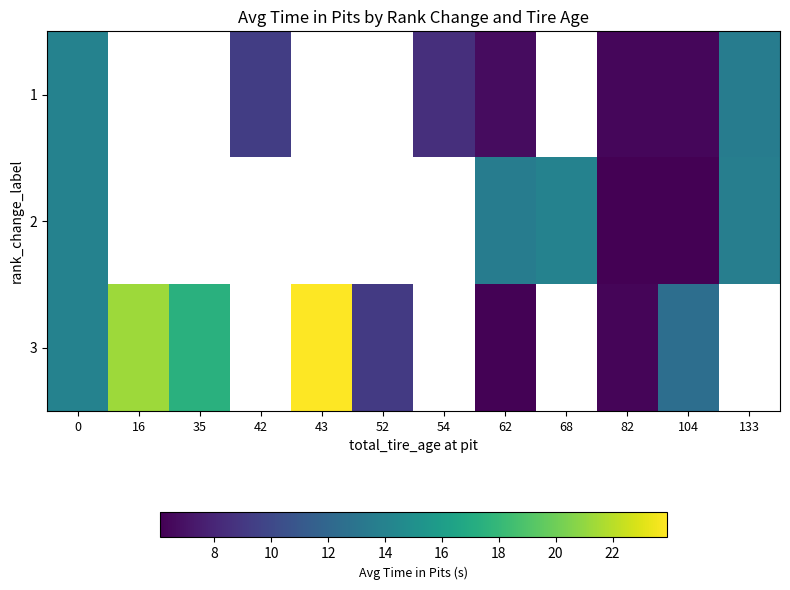

How many data points does each series have?

12